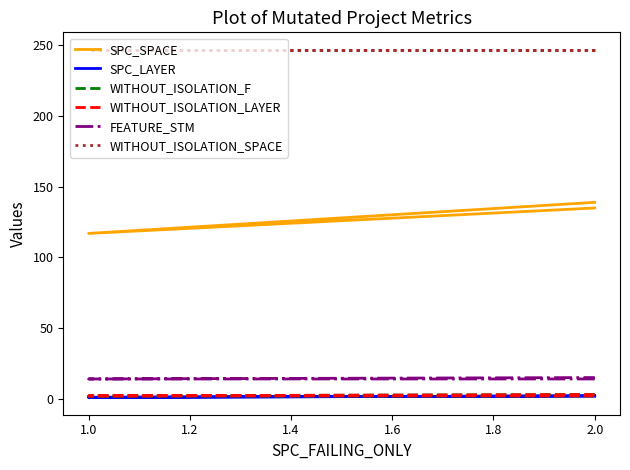

What is the difference between the maximum and minimum values in the SPC_LAYER series?

1